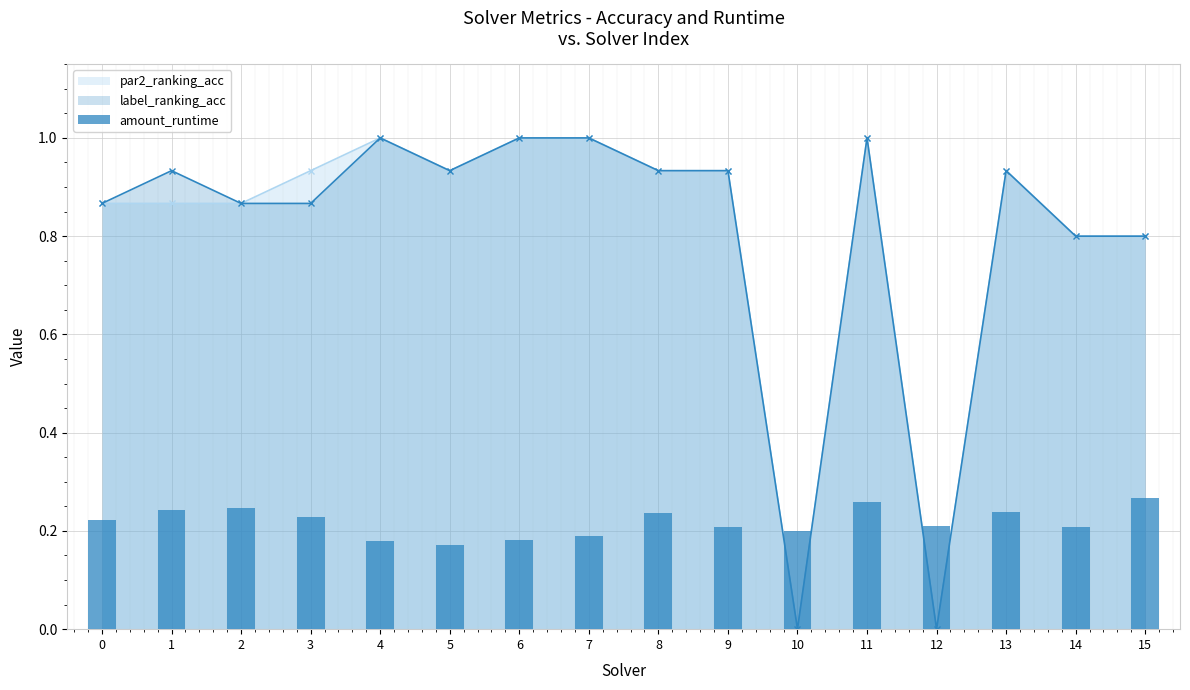

What is the value of the 6th bar from the left?

0.2